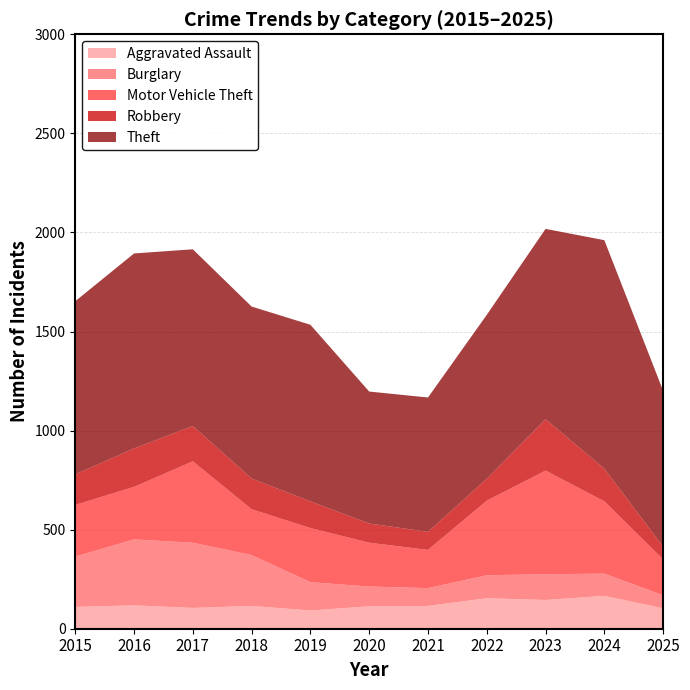

Reading left to right, list all the values displayed in this chart.

Aggravated Assault: 110	118	105	115	92	113	115	154	145	166	103
Burglary: 254	333	329	257	143	100	90	116	130	112	66
Motor Vehicle Theft: 261	265	411	231	273	221	193	376	523	365	181
Robbery: 154	194	178	155	135	97	91	111	259	165	64
Theft: 874	984	892	868	891	666	678	827	961	1153	787